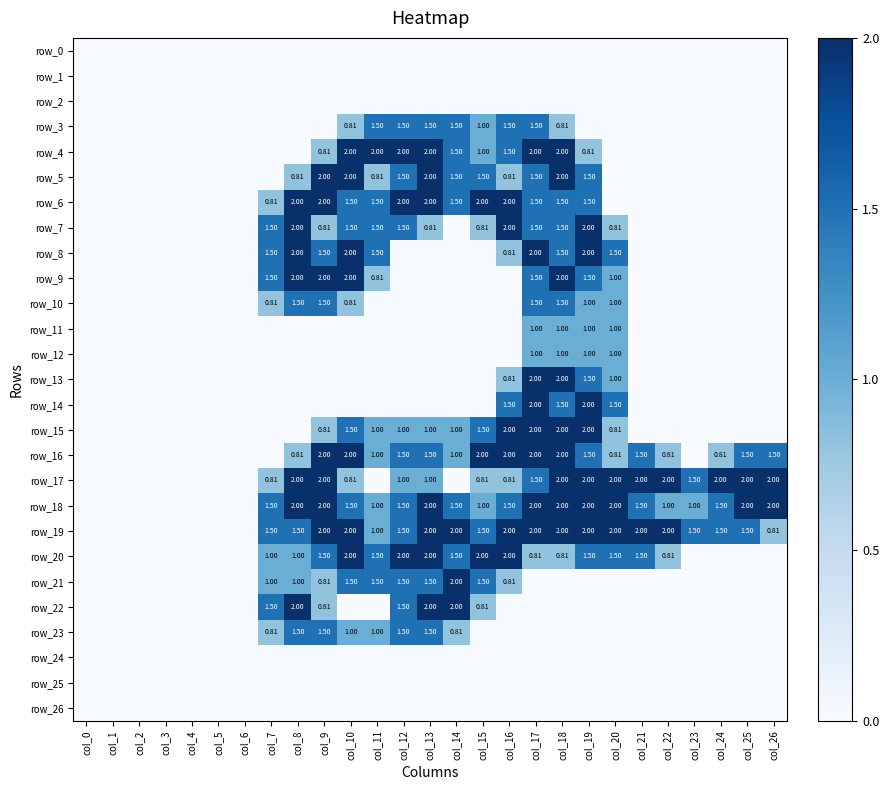

At how many categories does at least one series exceed 1?

20